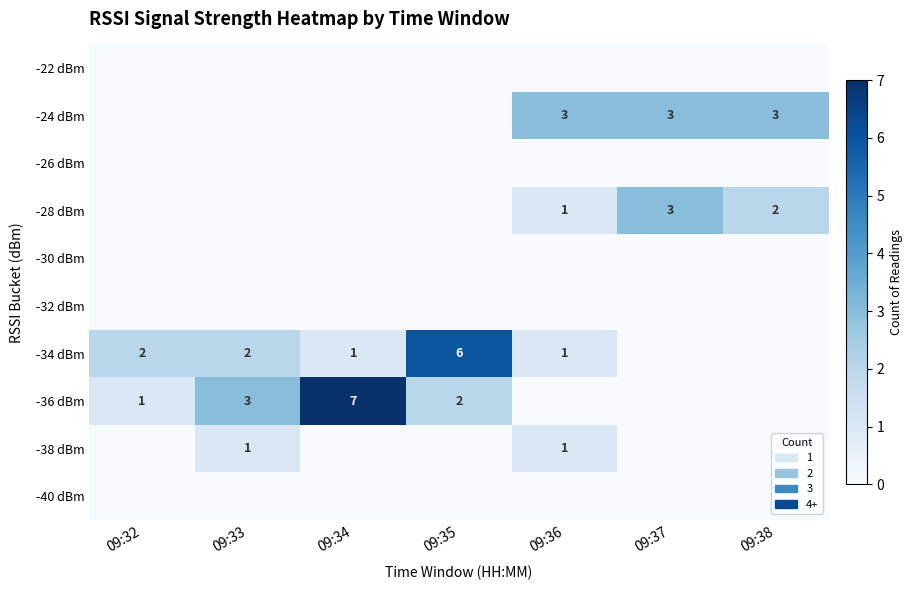

The value of -34 dBm at 09:36 is 1. True or false?

True